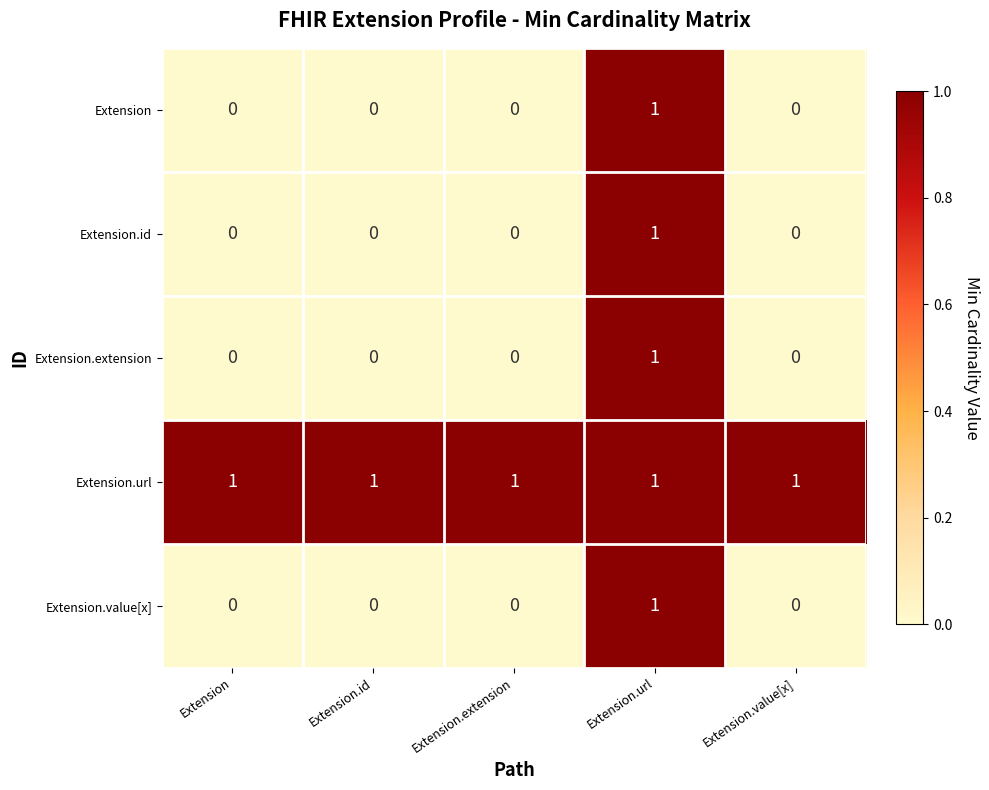

Count the Extension.extension values in the range 0 to 1.

5